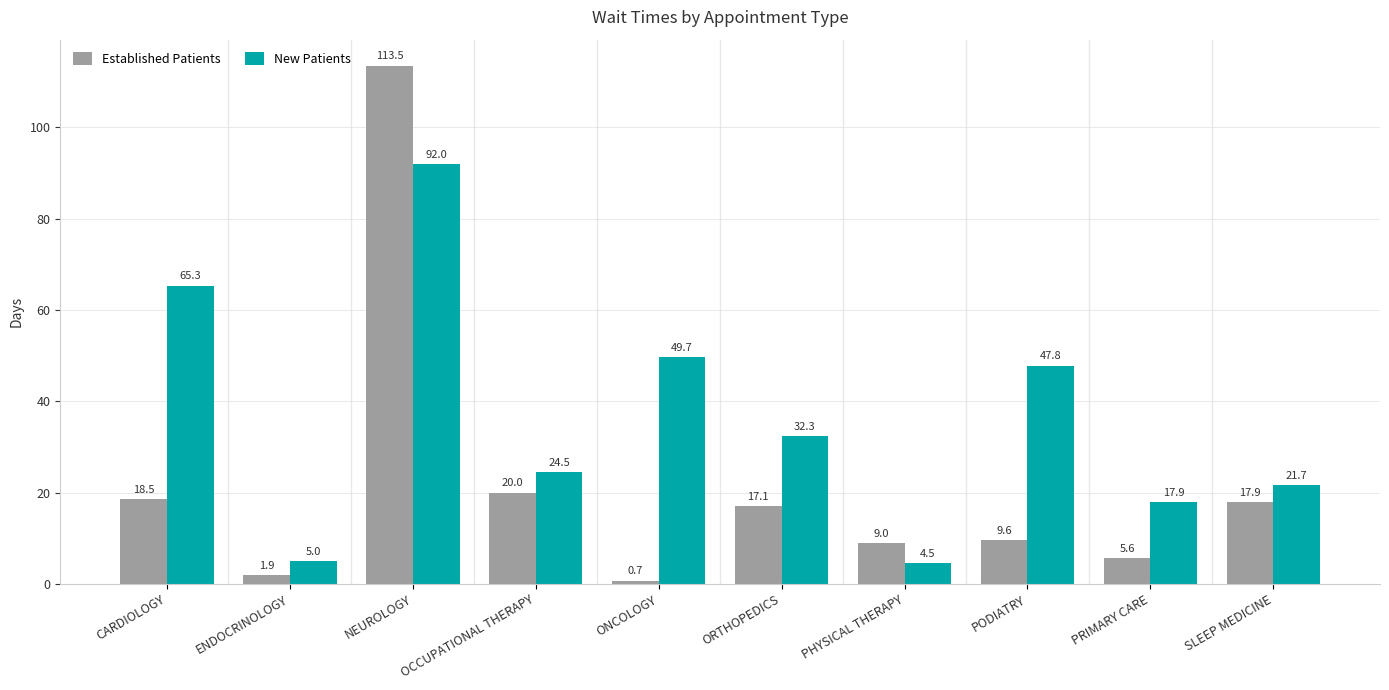

What is the value of the New Patients bar at the 1st from the left?

65.3